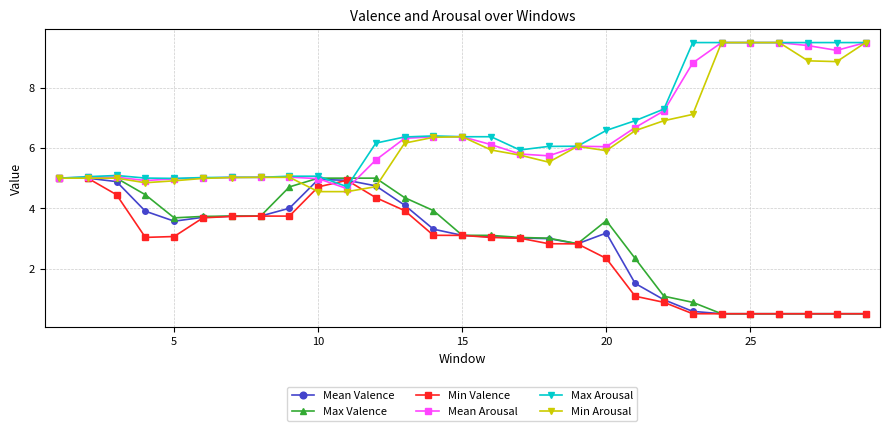

What is the greatest value displayed?

9.5